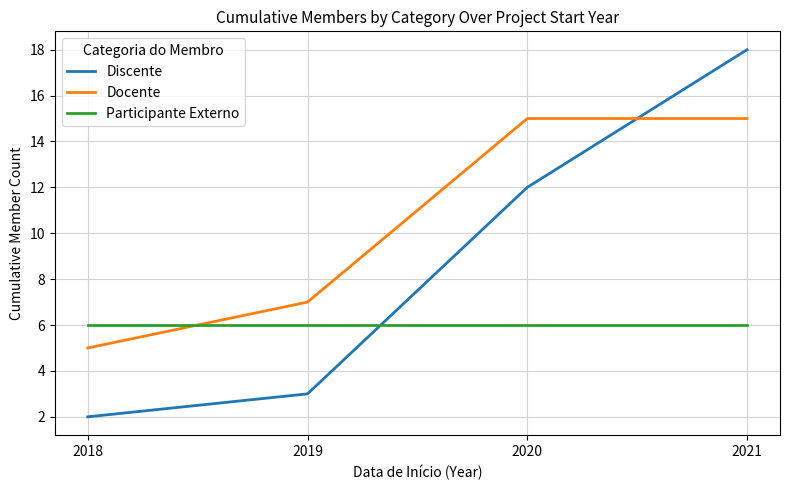

Rank the series at 2021 from highest to lowest value.

Discente, Docente, Participante Externo